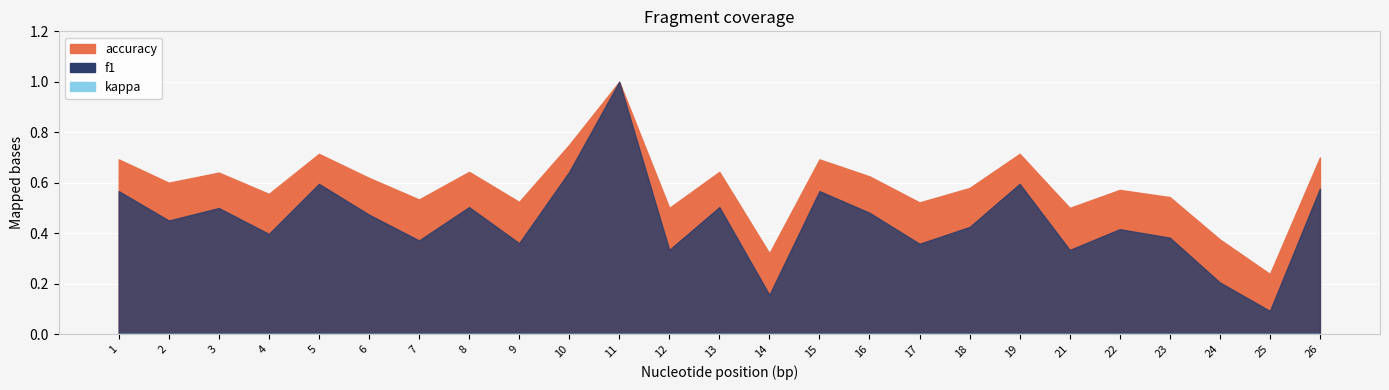

True or false: f1 and kappa intersect in this chart.

False